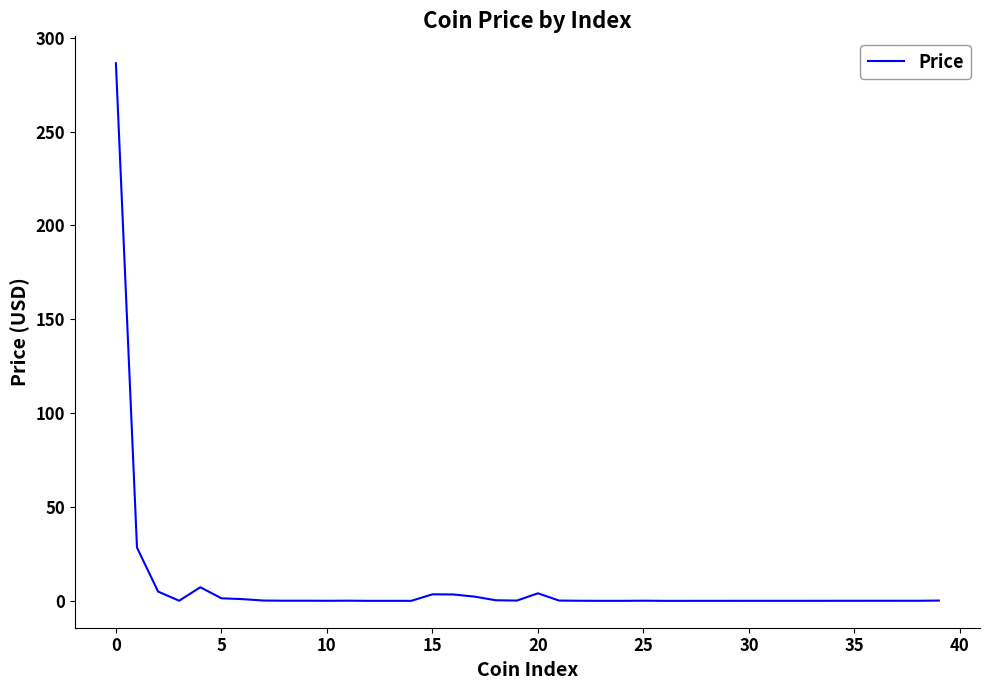

What is the difference between the maximum and minimum values?

286.4